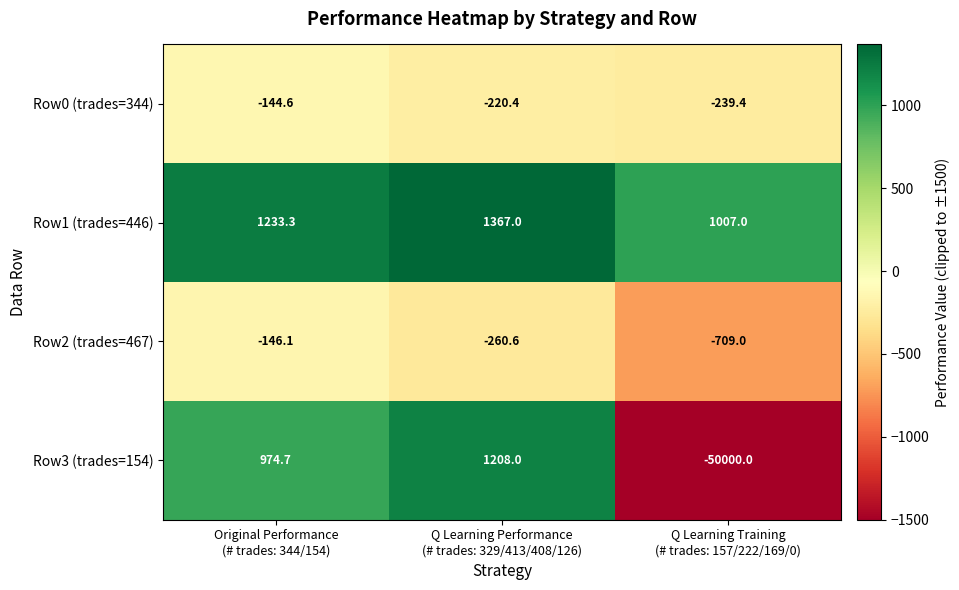

What is the sum of all Row2 (trades=467) values?

-1115.7